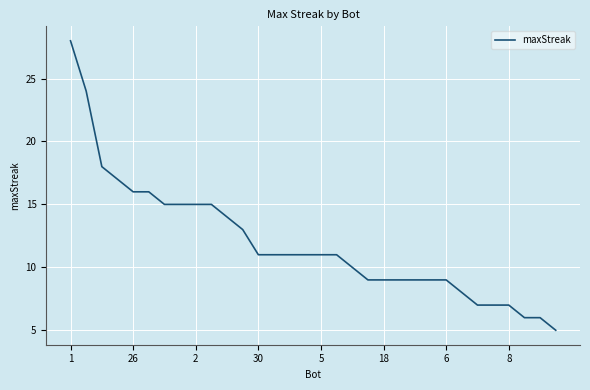

What is the sum of all values?

382